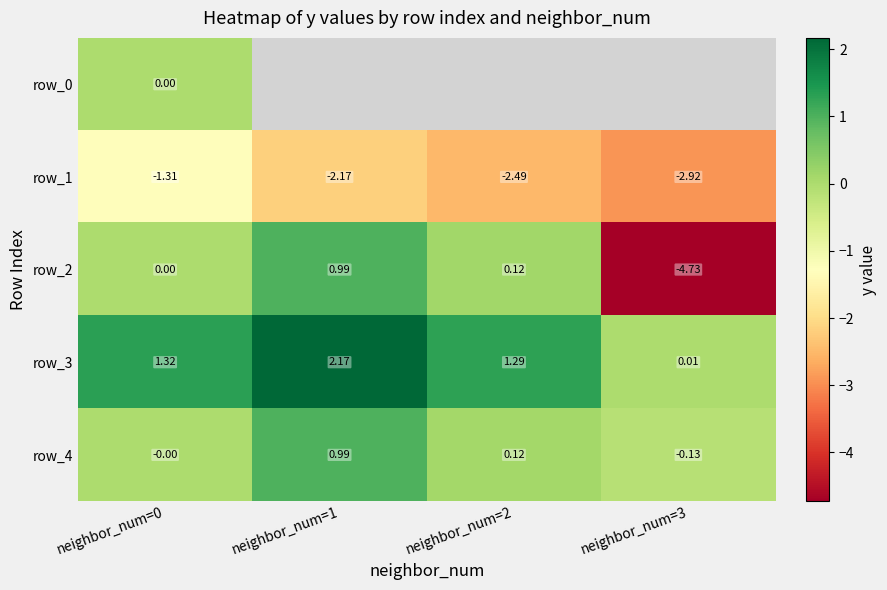

Is the value of row_3 at neighbor_num=1 greater than the value of row_2 at neighbor_num=0?

Yes